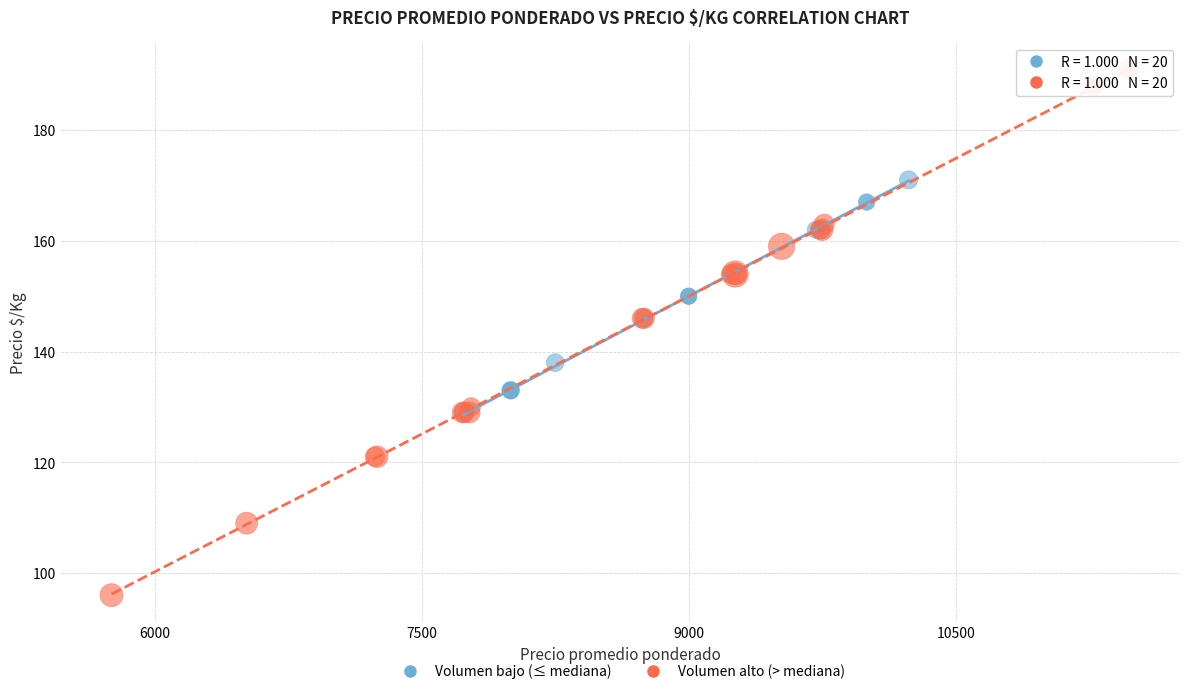

Which series contains the lowest Y value?

Volumen alto (> mediana)